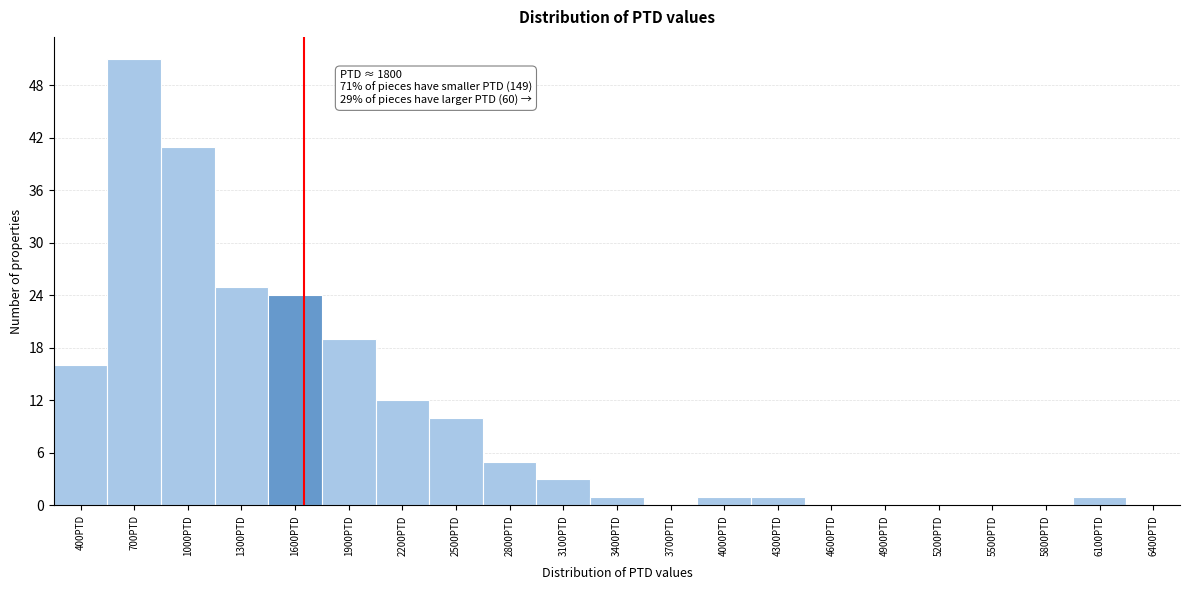

Reading right to left, list all the values displayed in this chart.

6400PTD=0	6100PTD=1	5800PTD=0	5500PTD=0	5200PTD=0	4900PTD=0	4600PTD=0	4300PTD=1	4000PTD=1	3700PTD=0	3400PTD=1	3100PTD=3	2800PTD=5	2500PTD=10	2200PTD=12	1900PTD=19	1600PTD=24	1300PTD=25	1000PTD=41	700PTD=51	400PTD=16